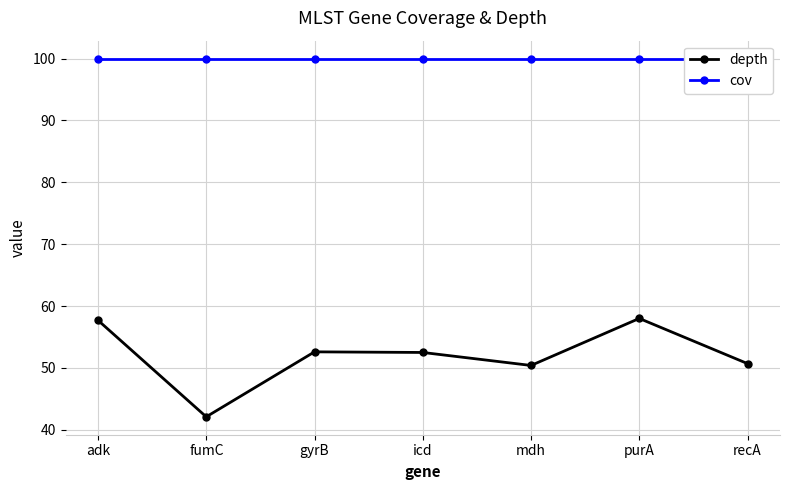

Reading left to right, transcribe all the data shown in this chart.

depth: 57.7	42.1	52.6	52.5	50.4	58.0	50.7
cov: 100.0	100.0	100.0	100.0	100.0	100.0	100.0